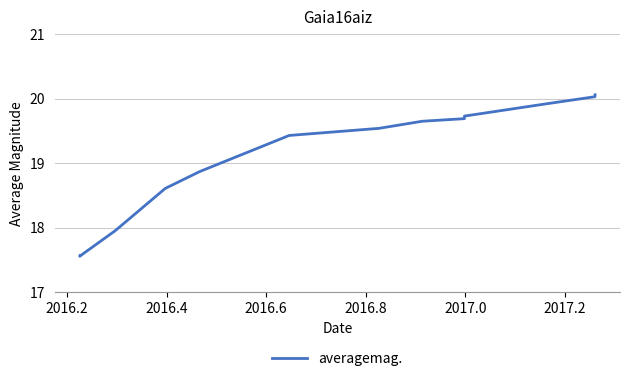

Count the number of categories in the chart.

14